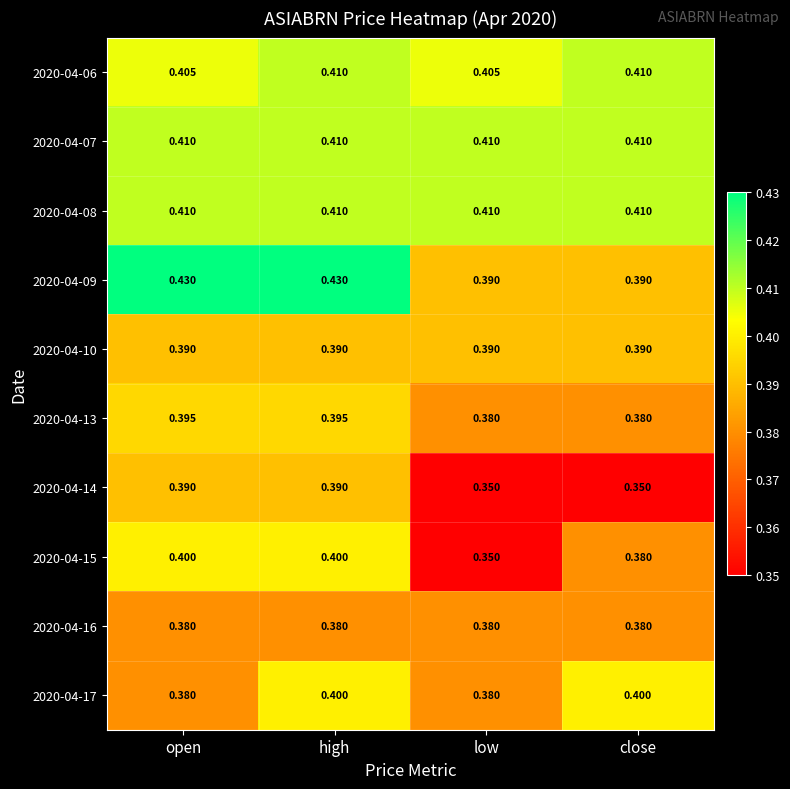

Is the value of 2020-04-16 at open greater than the value of 2020-04-06 at open?

No